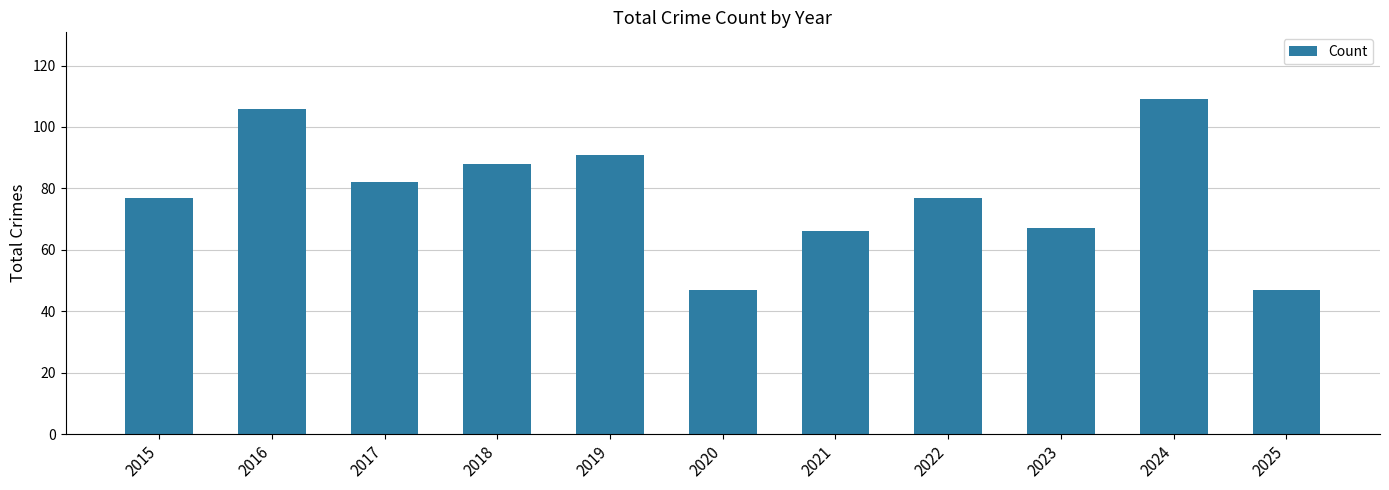

What is the approximate value at 2021?

66